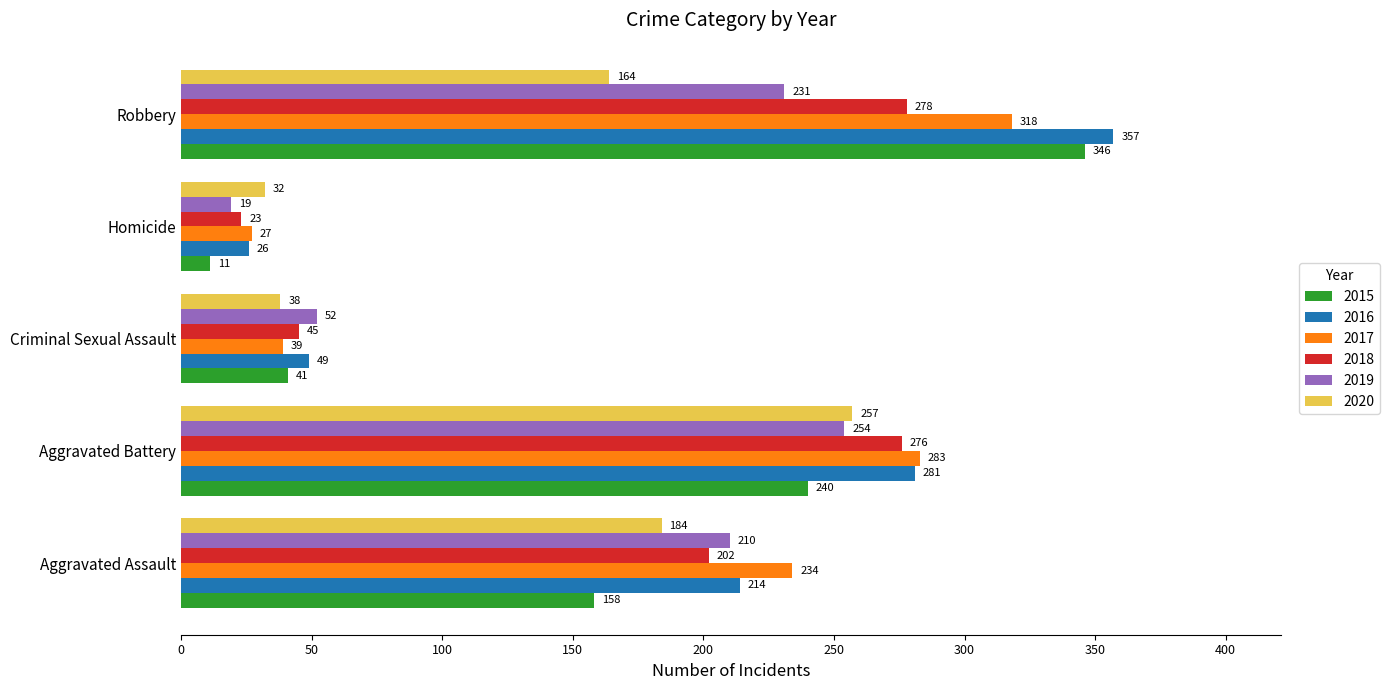

Is the value of 2018 at Aggravated Assault greater than the value of 2015 at Homicide?

Yes